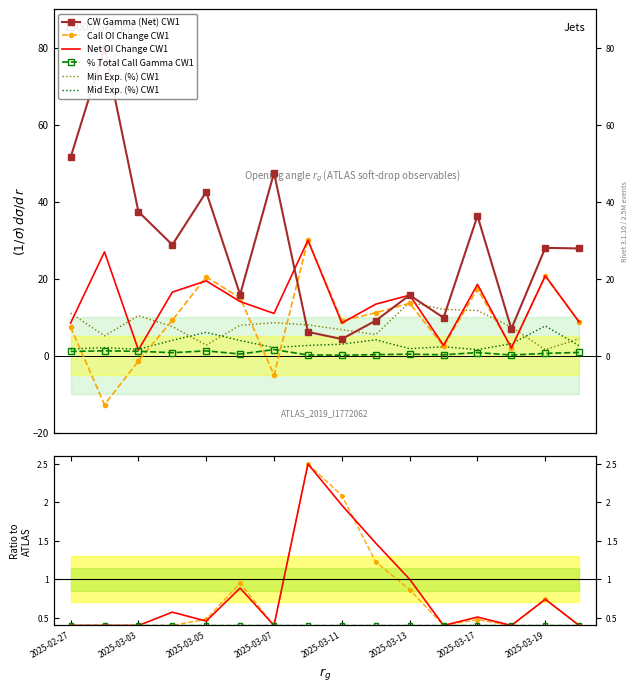

What position from the left is 2025-03-19?

8